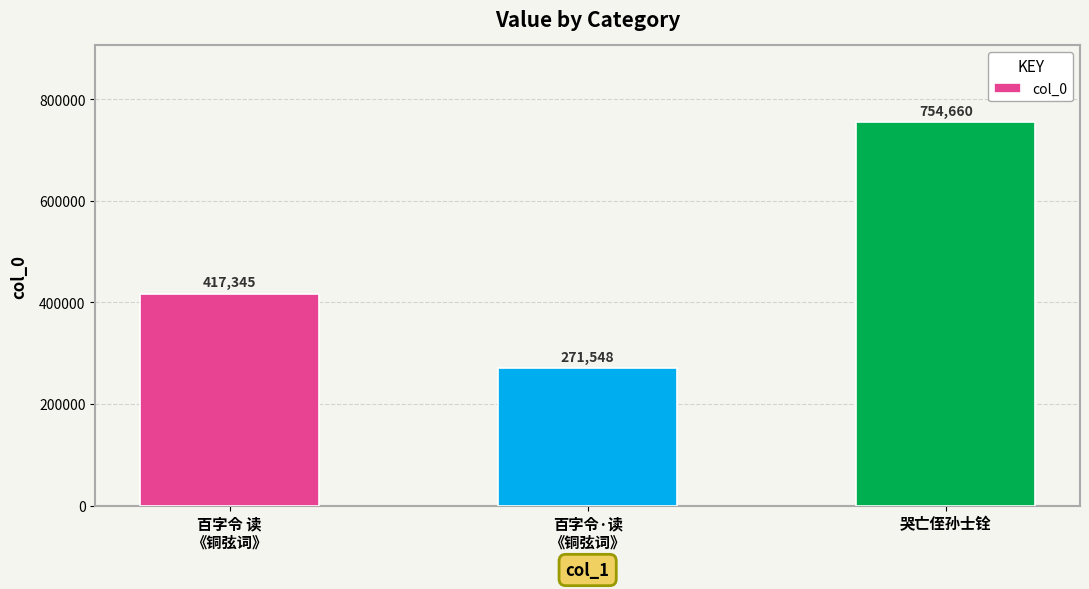

What is the ratio of the value at 百字令·读
《铜弦词》 to the value at 哭亡侄孙士铨?

0.4